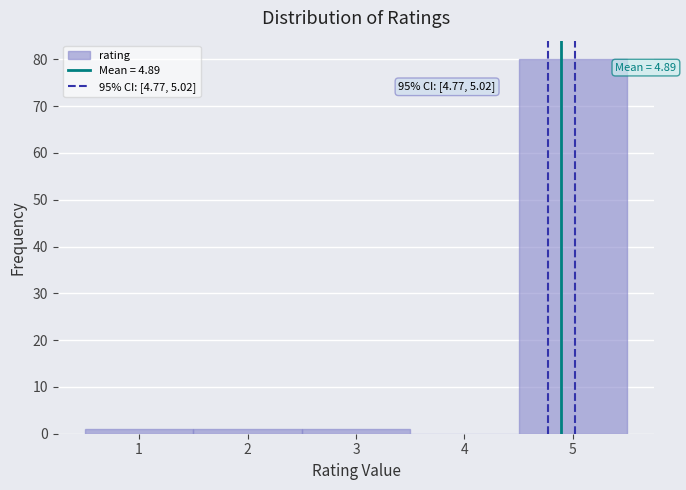

Which range on the x-axis has the tallest bar?

4.5 to 5.5